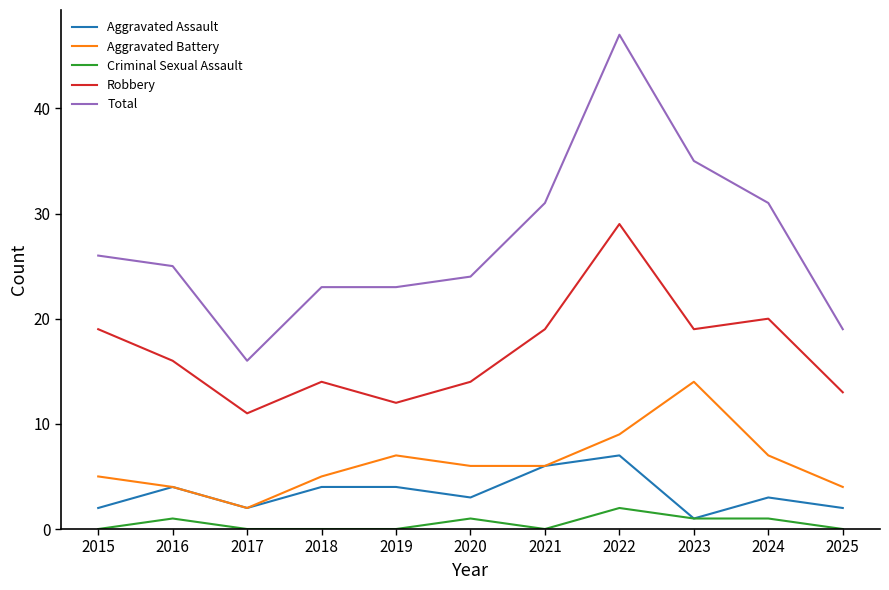

The value of Aggravated Battery at 2020 is 3. True or false?

False